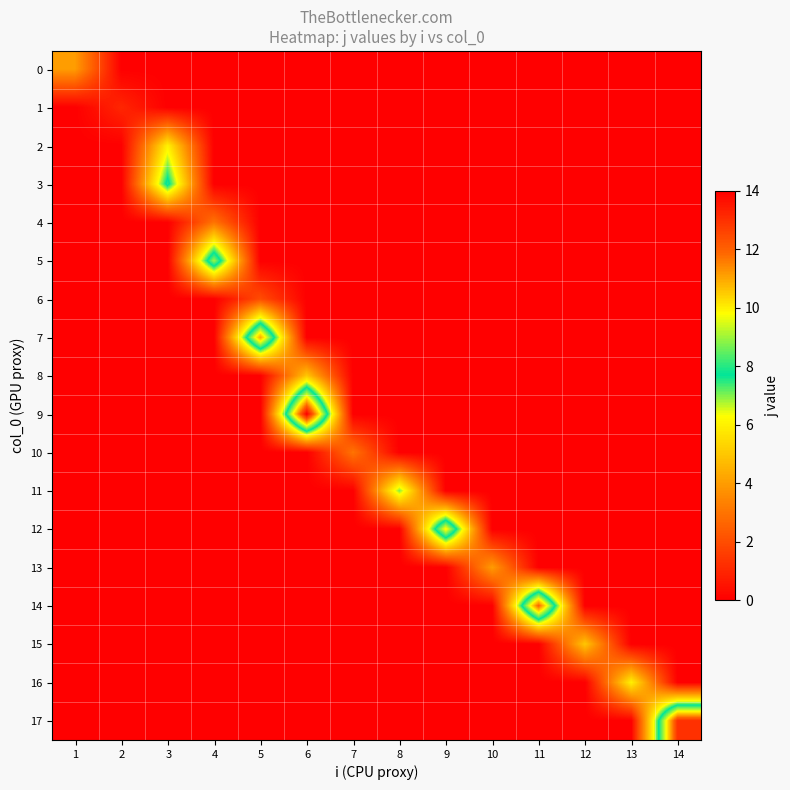

Which category has the highest value across all series?

6